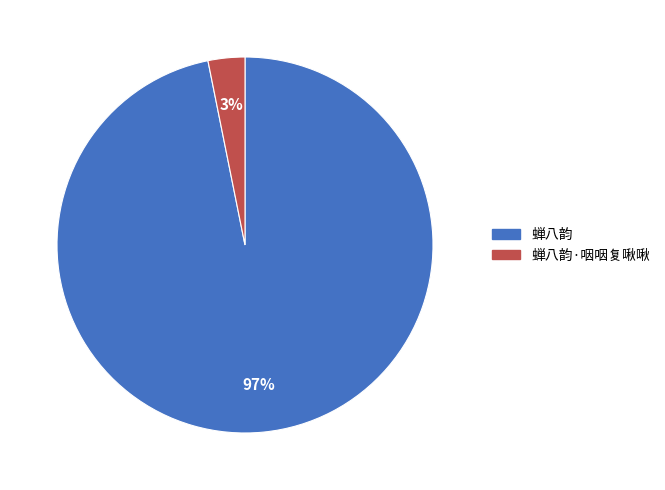

Is there any slice that represents more than half of the pie?

Yes